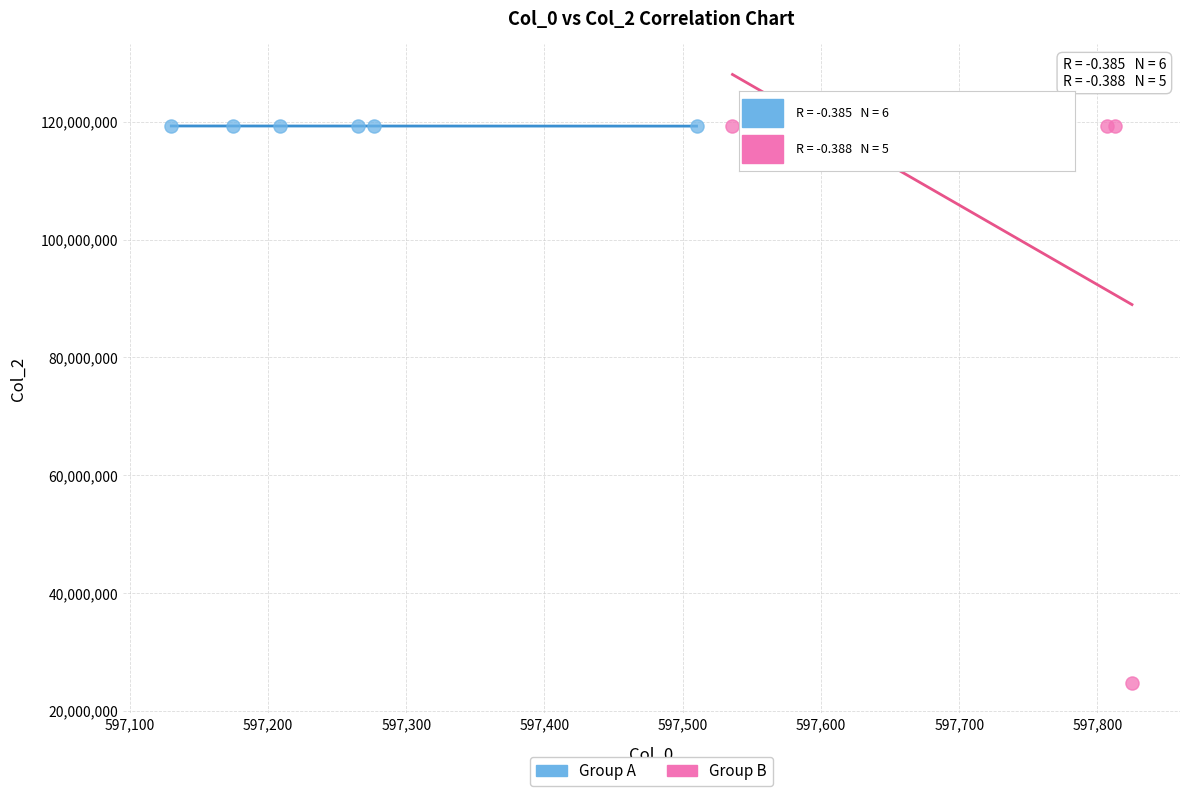

Which series reaches the minimum Y coordinate?

Group B